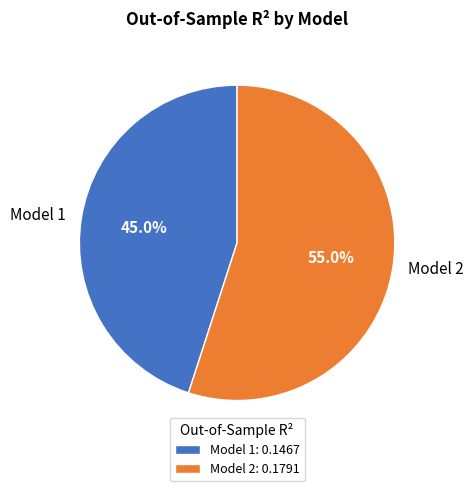

Which slice is the largest?

Model 2